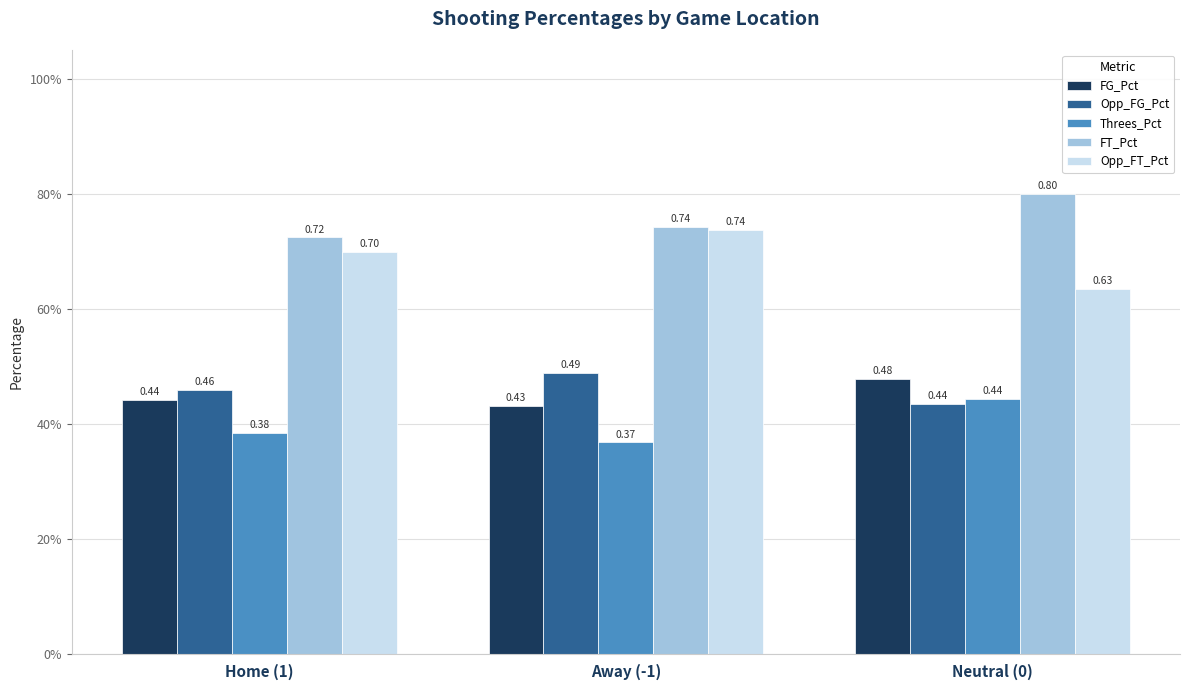

At which category is the sum across all series the highest?

Neutral (0)